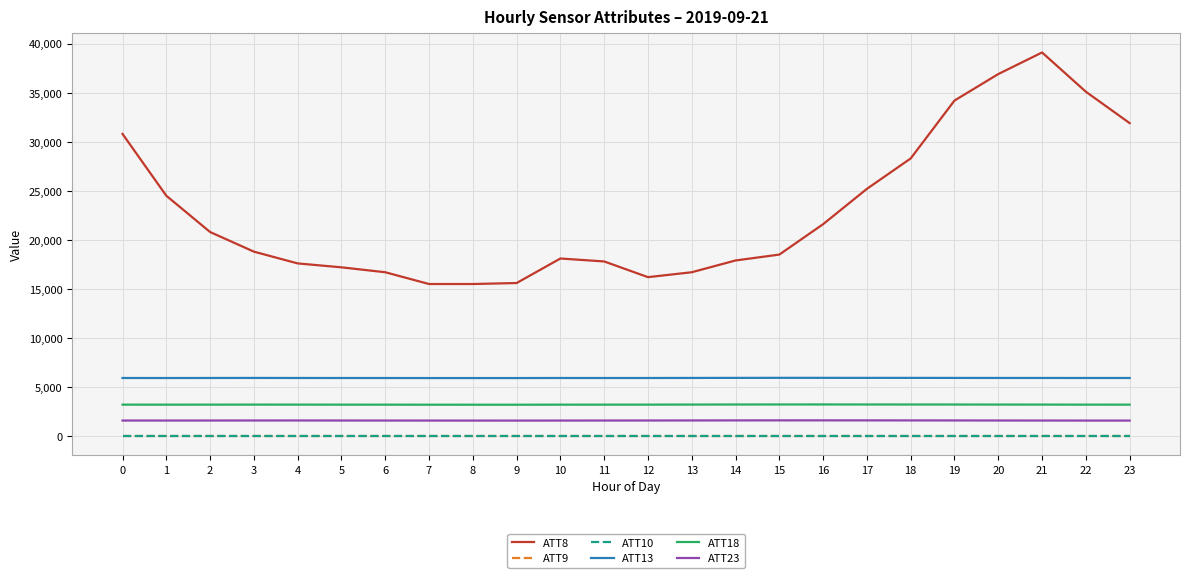

True or false: ATT8 has more than 0 points higher than both neighbors.

True